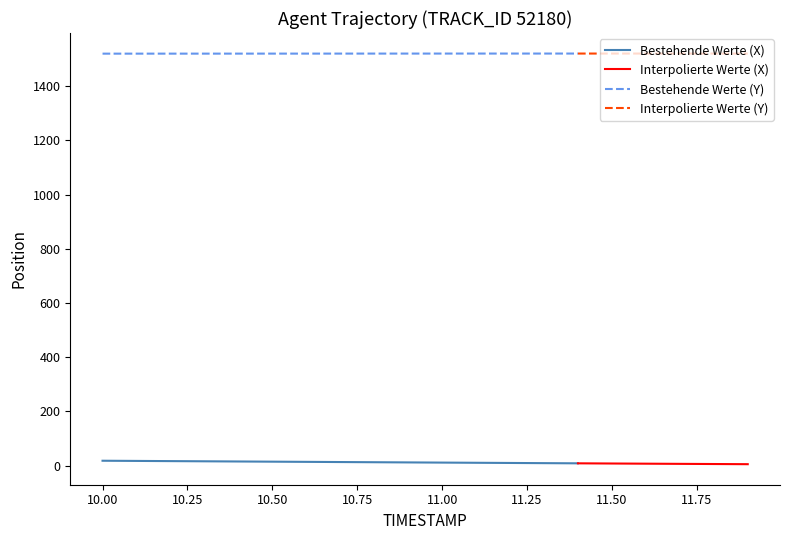

True or false: X and Y intersect in this chart.

False